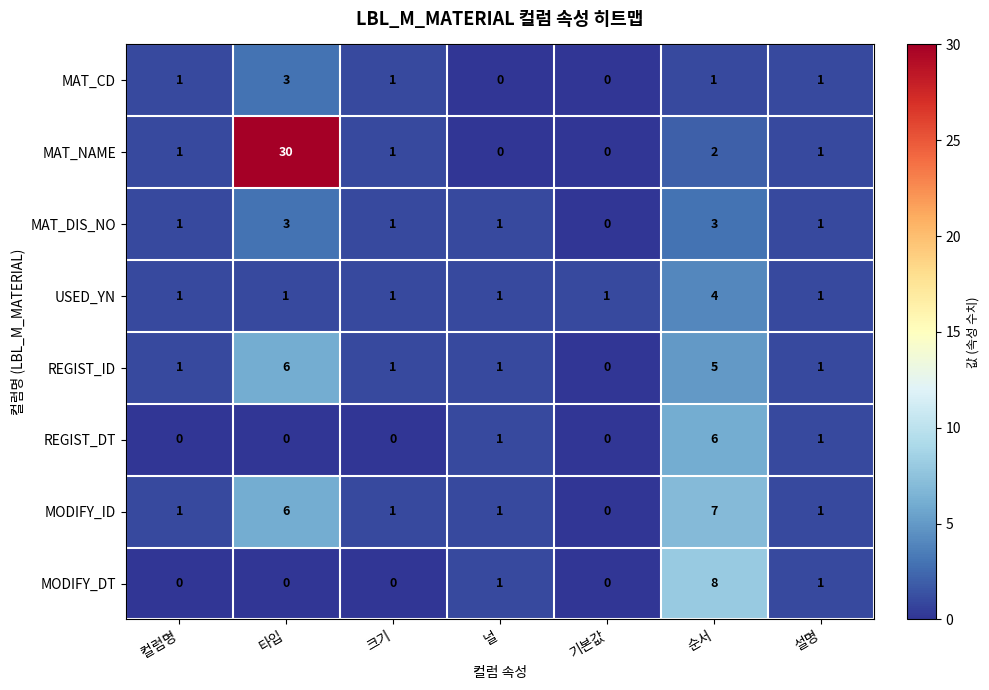

What is the difference between the MODIFY_DT values at 크기 and 순서?

8